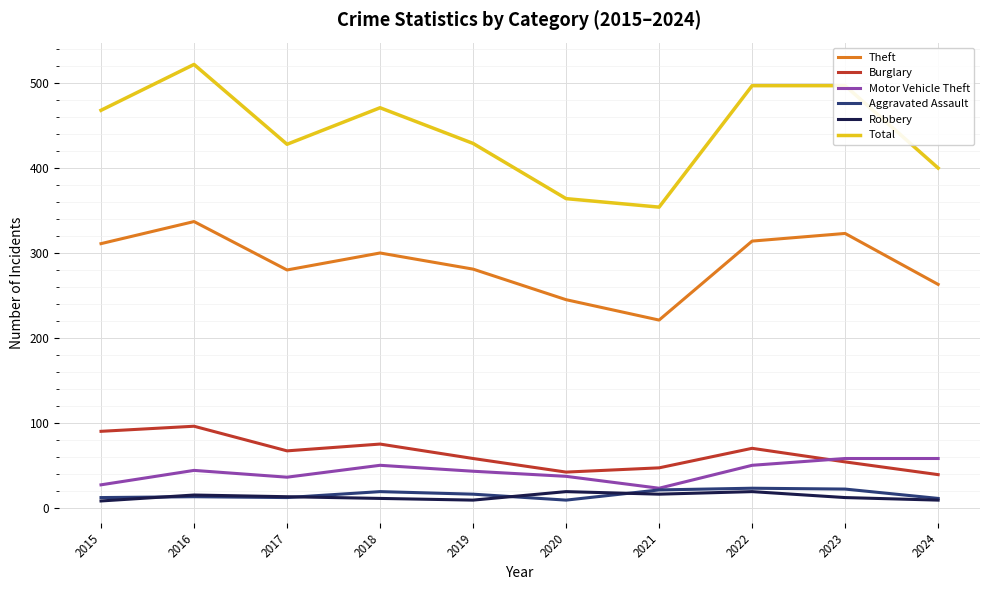

Is this an area chart (filled region under the line)?

No